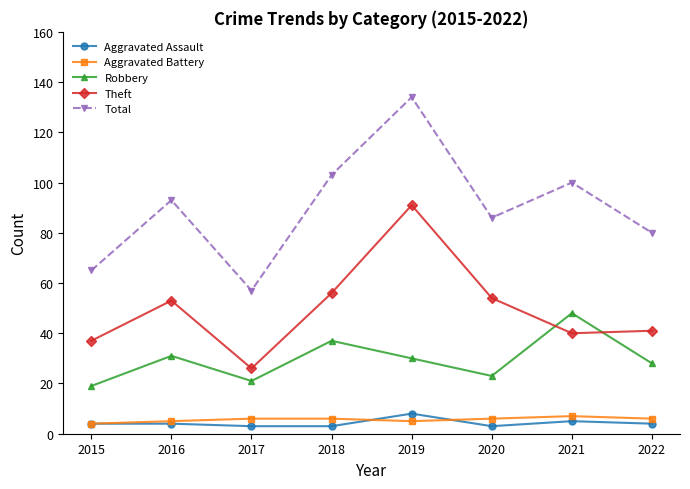

What is the sum of the Total values at 2020 and 2021?

186